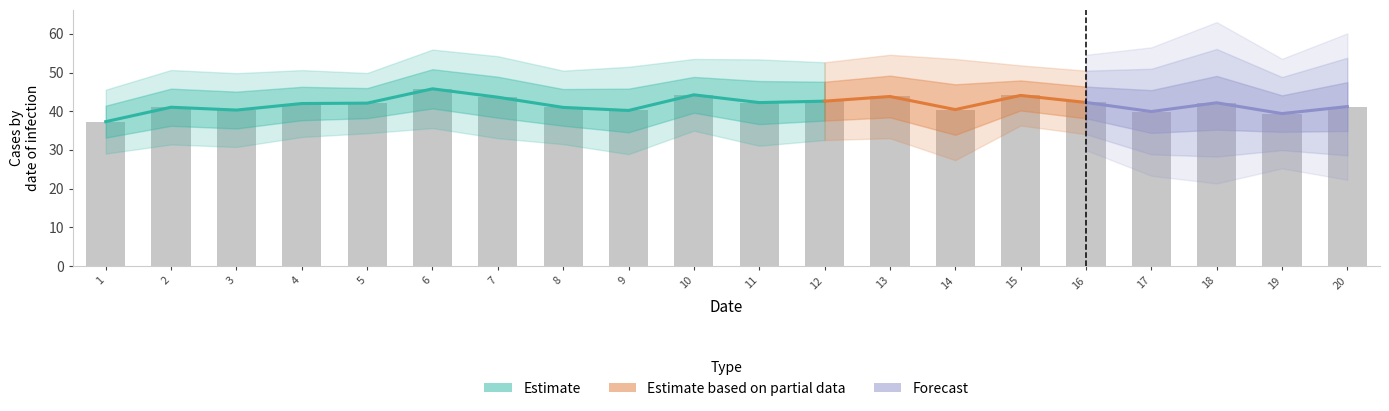

Does the chart contain any negative values?

No